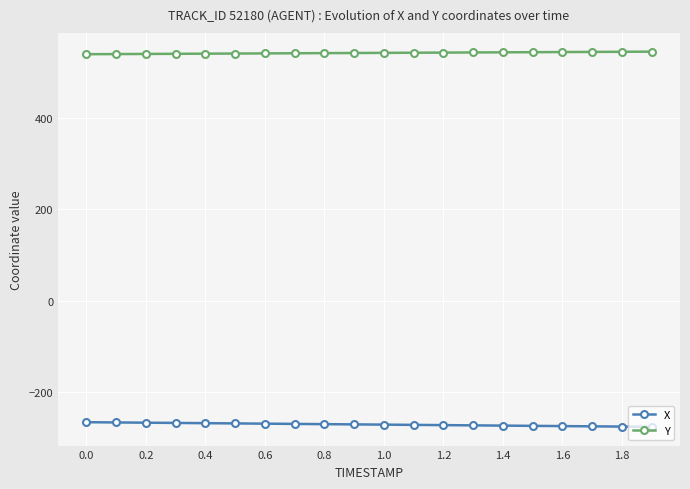

How many data points does each series have?

20